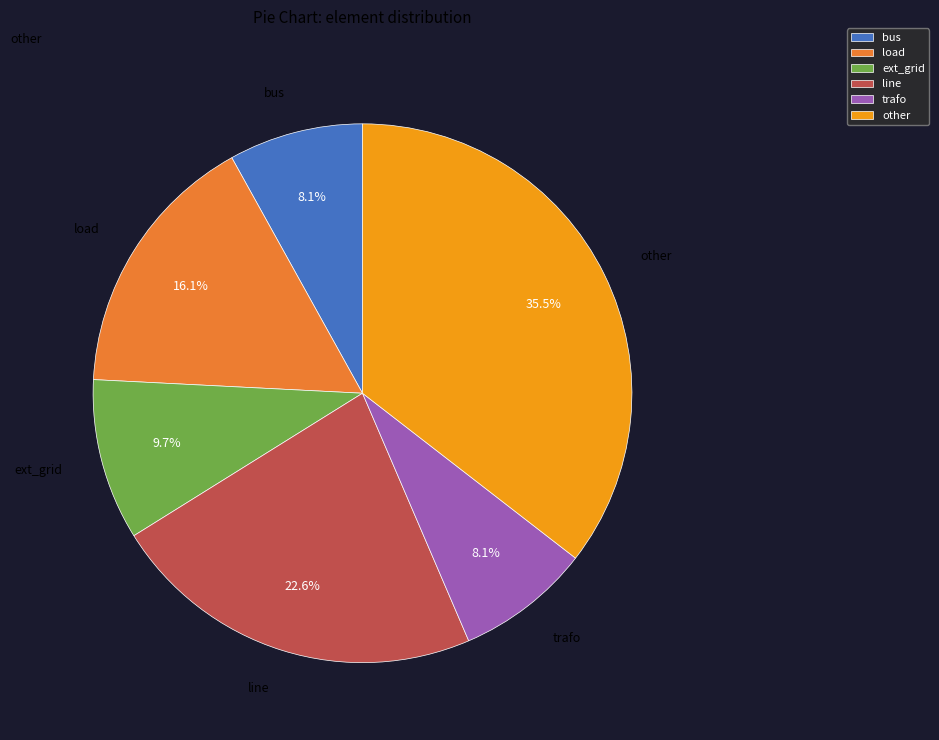

How many segments does this pie chart have?

6